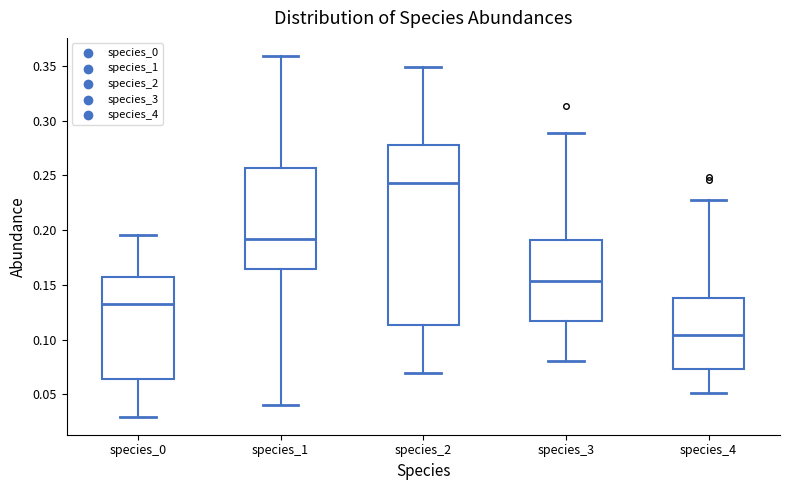

Where does the lower whisker of the box for species_1 end on the y-axis? The values are not printed on the chart, so give them approximately, as read against the axis.

0.040